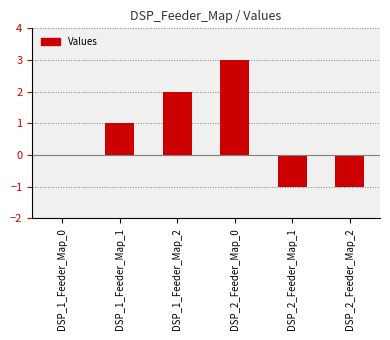

What is the sum of all values?

4